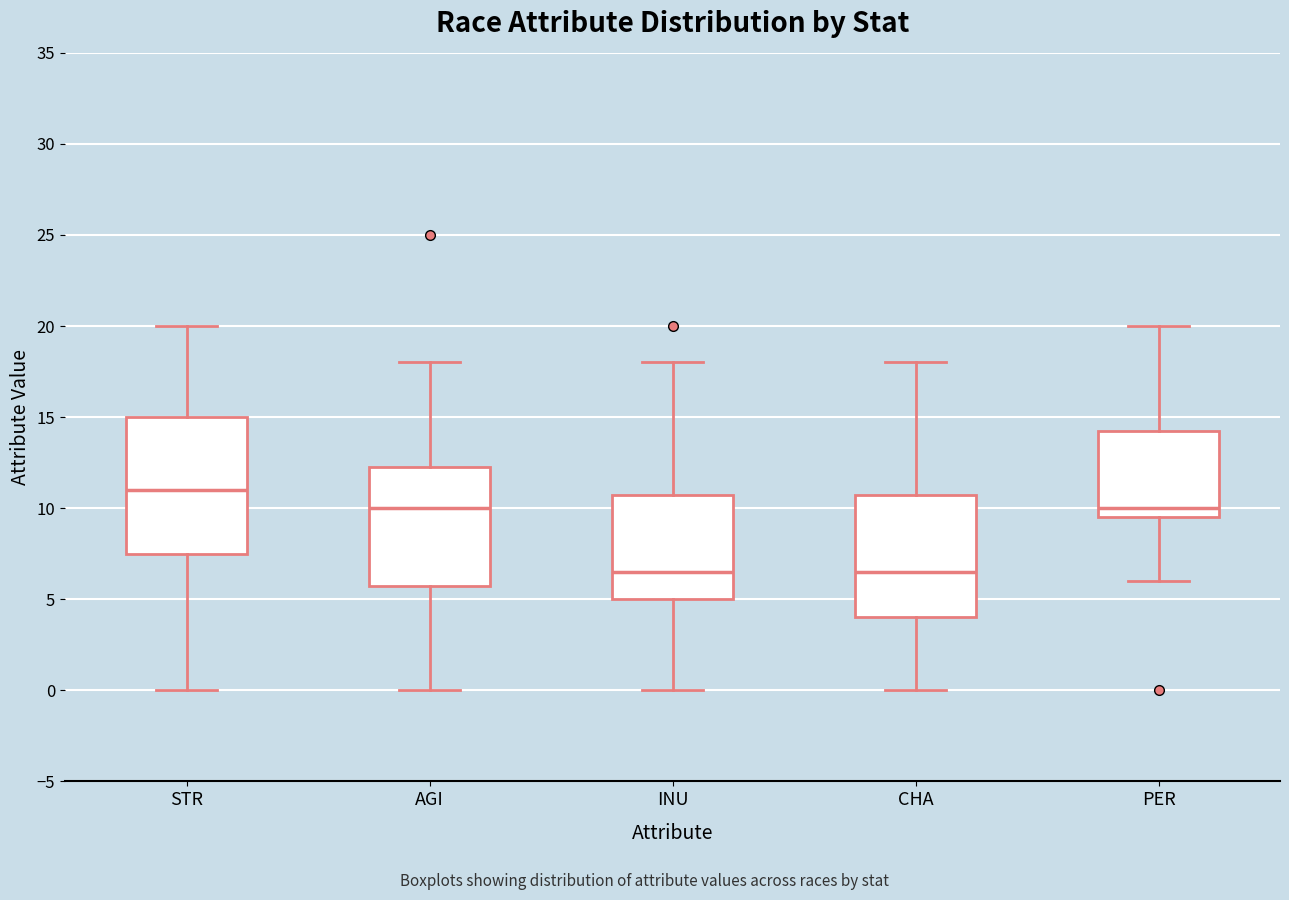

Reading left to right, transcribe this box plot: for each box, give where its median line is, the range the box spans, and where its two whiskers end, as read against the y-axis. The values are not printed on the chart, so give them approximately, as read against the axis.

STR: median 11.0, box 7.5 to 15.0, whiskers 0.0 to 20.0
AGI: median 10.0, box 6.0 to 12.5, whiskers 0.0 to 18.0
INU: median 6.5, box 5.0 to 11.0, whiskers 0.0 to 18.0
CHA: median 6.5, box 4.0 to 11.0, whiskers 0.0 to 18.0
PER: median 10.0, box 9.5 to 14.5, whiskers 6.0 to 20.0